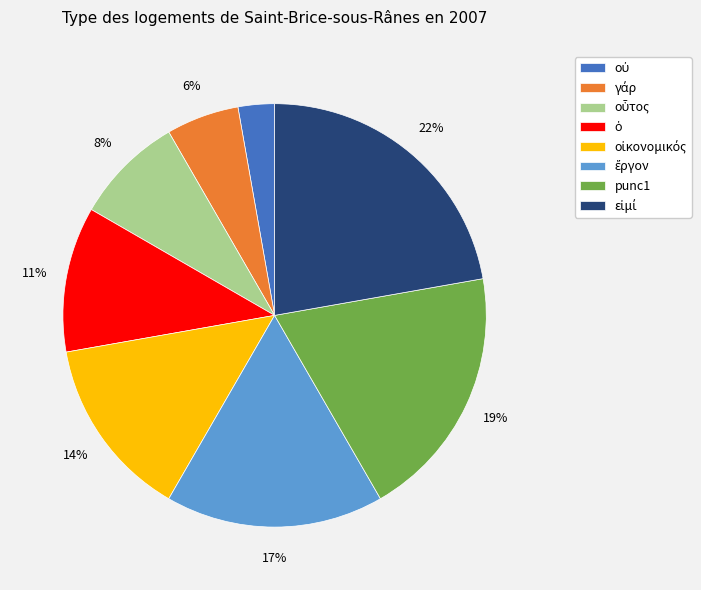

To the nearest percent, what is the difference between the largest and smallest slice percentages?

19%